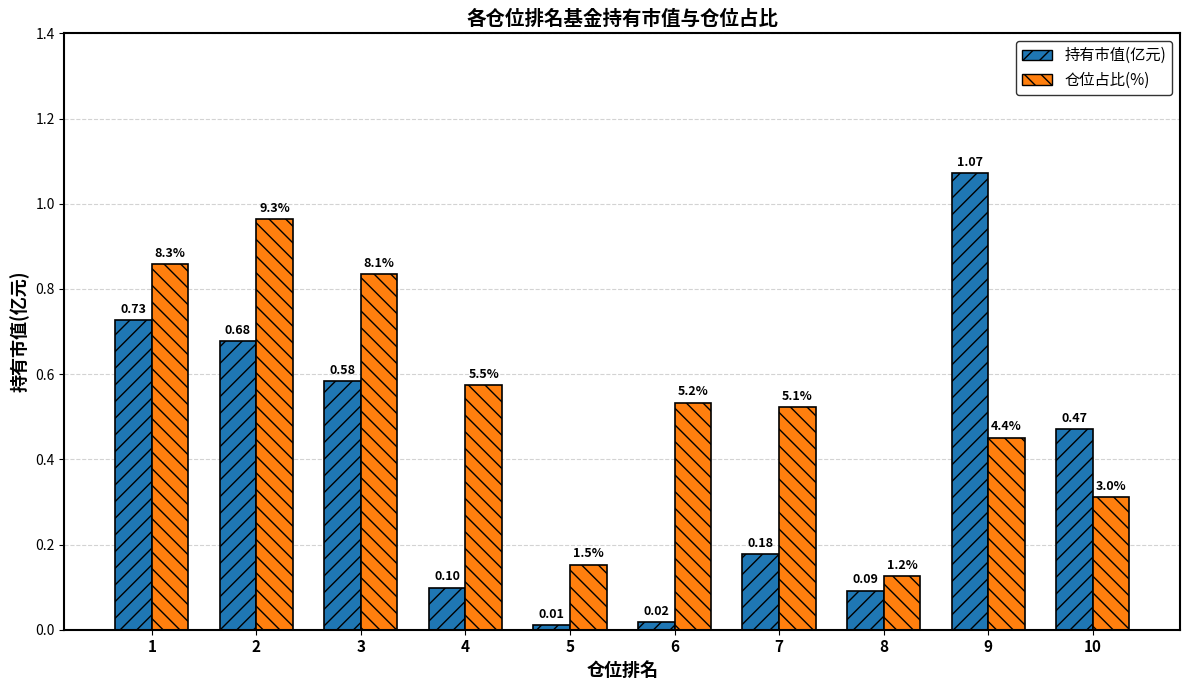

How many series are shown in this chart?

2